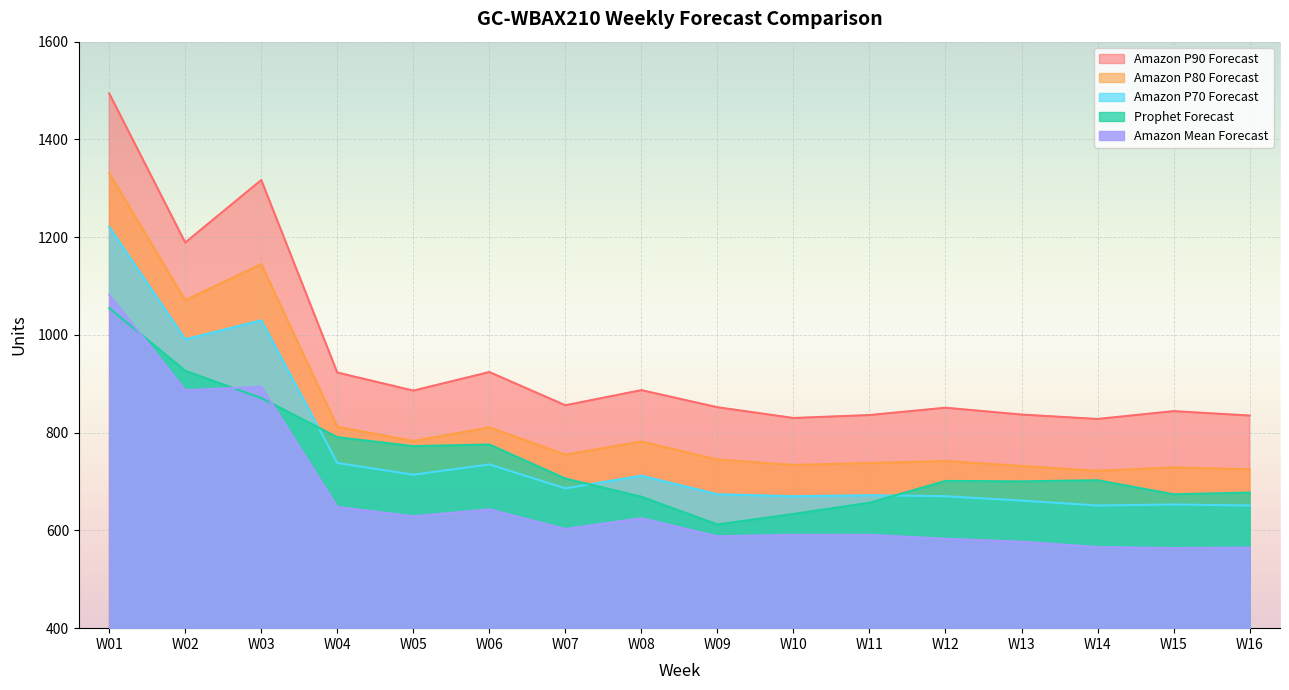

True or false: Amazon P70 Forecast and Amazon P90 Forecast cross at least once.

False